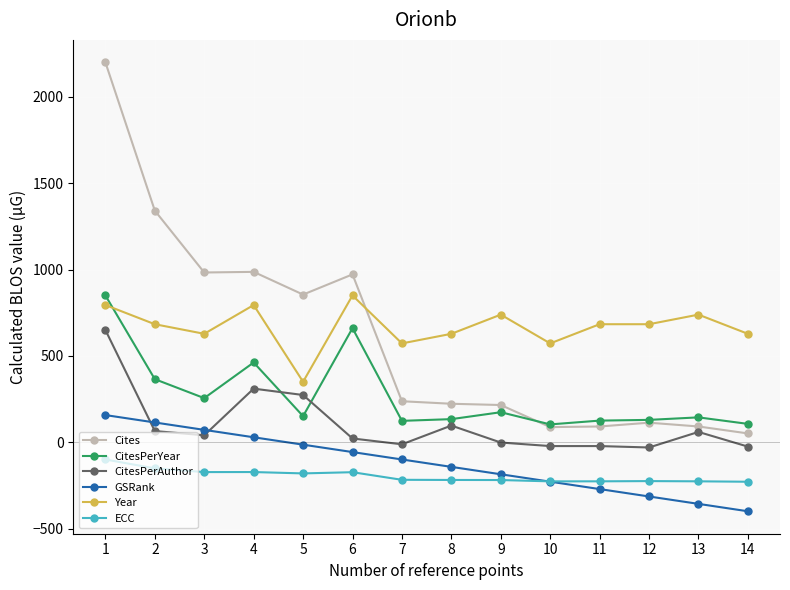

At which category does the chart reach its peak across all series?

1